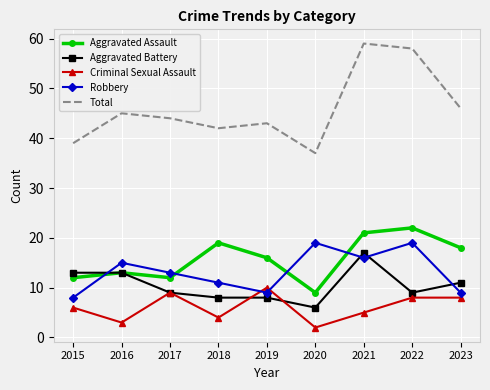

Which category has the highest value across all series?

2021